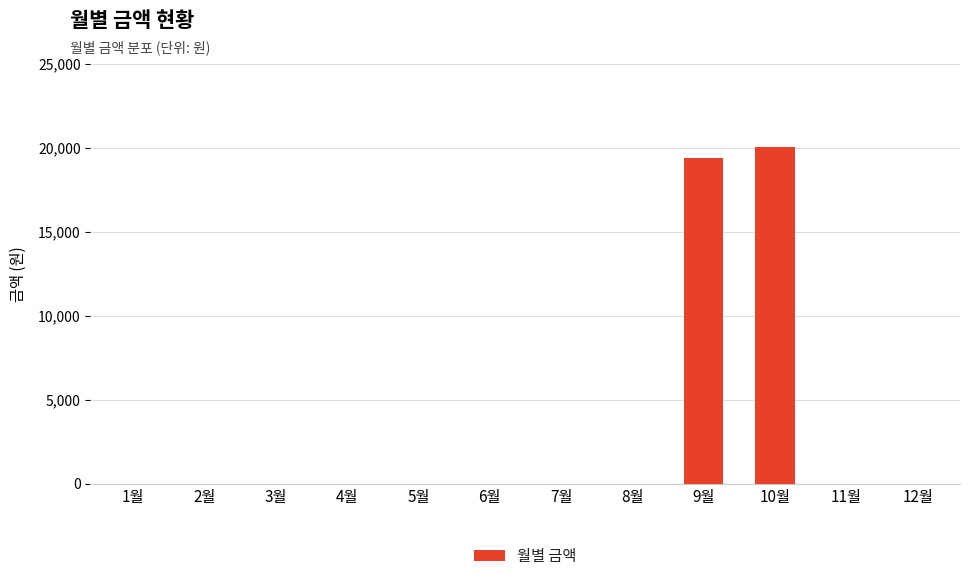

What is the greatest value displayed?

20060